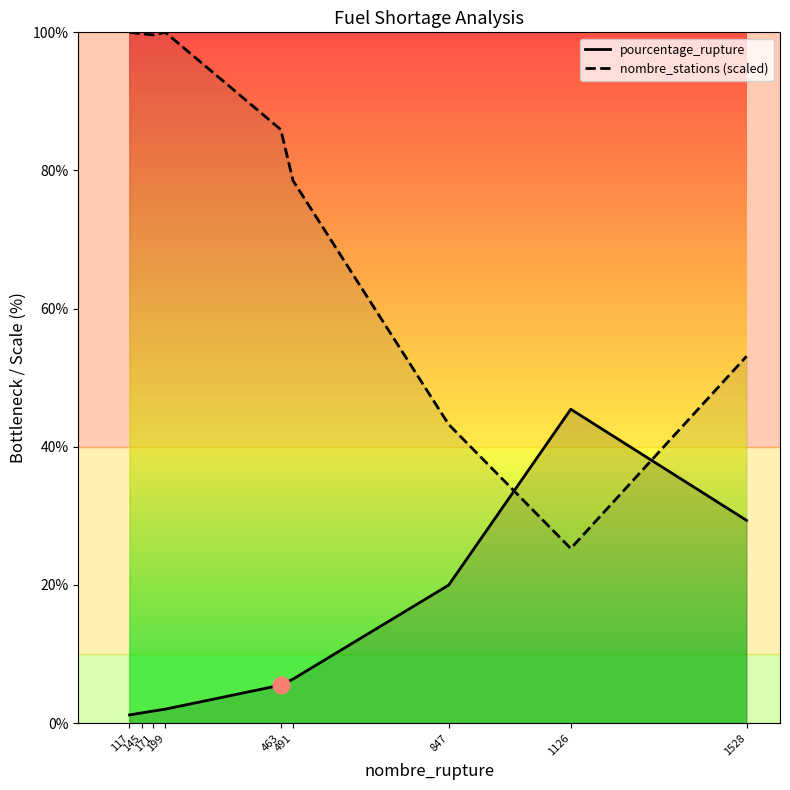

What is the difference between the maximum and minimum values in the pourcentage_rupture series?

44.2